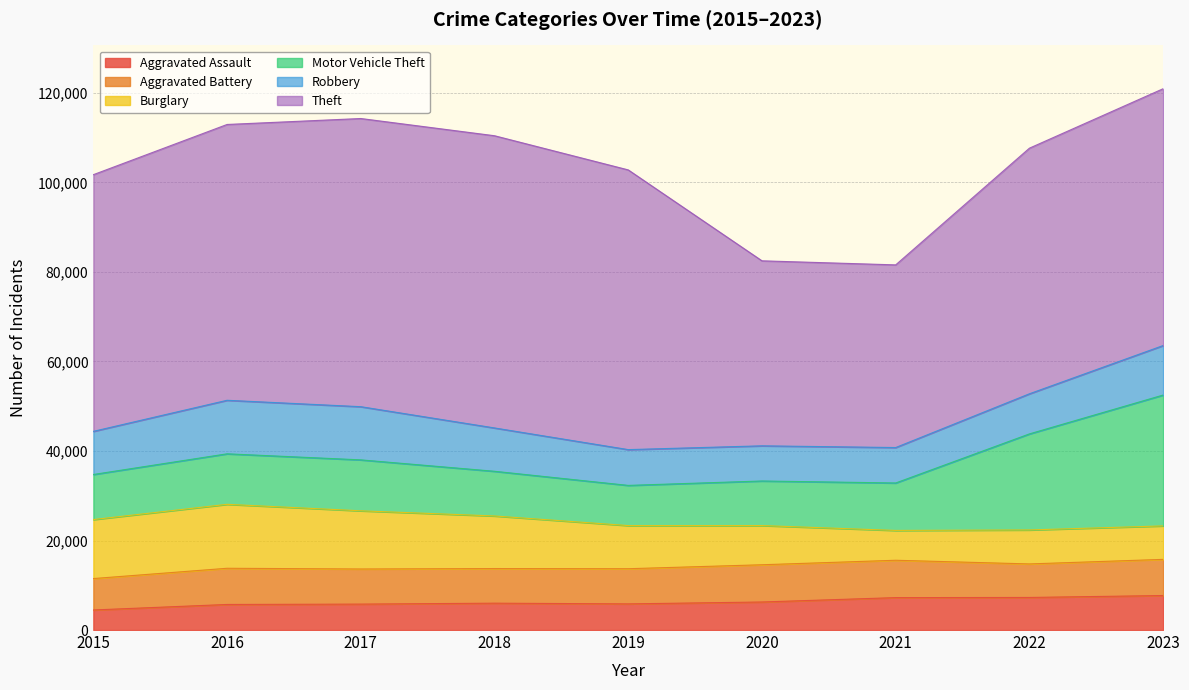

At which category does Theft reach its first local valley?

2021